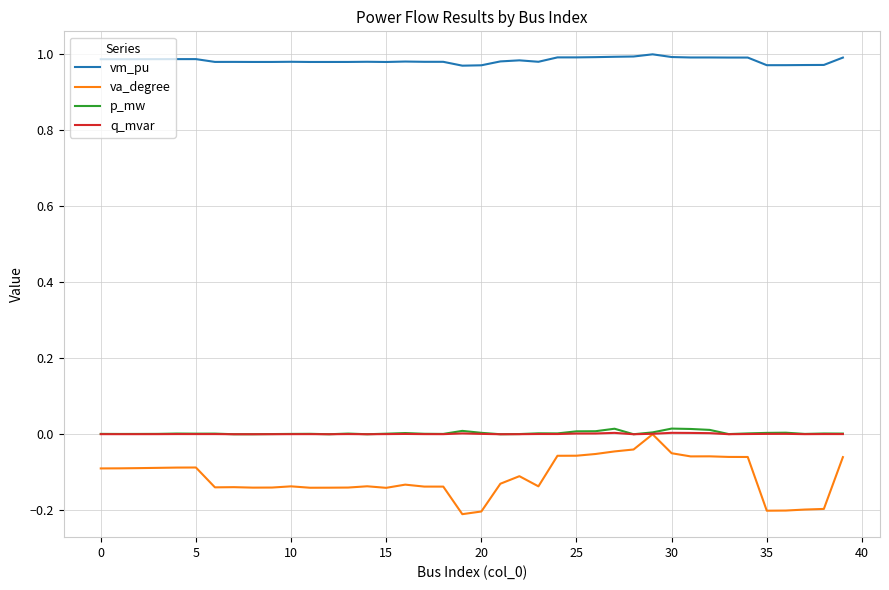

How many lines are shown in the chart?

4